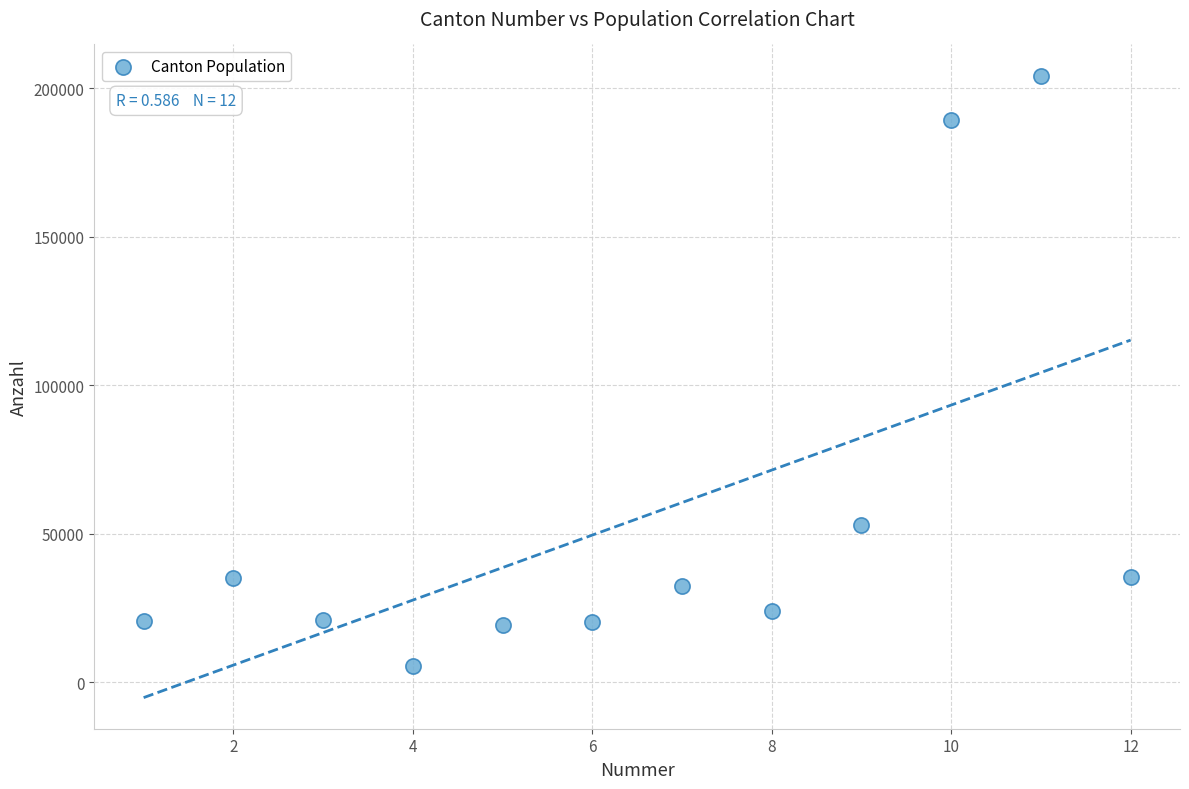

What is the average Y value?

55067